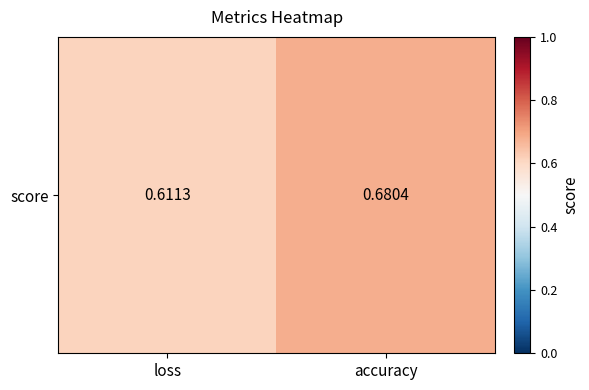

Between accuracy and loss, which is larger?

accuracy